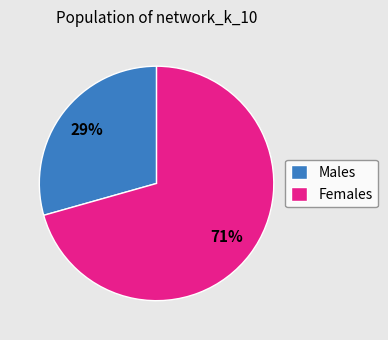

How many segments does this pie chart have?

2